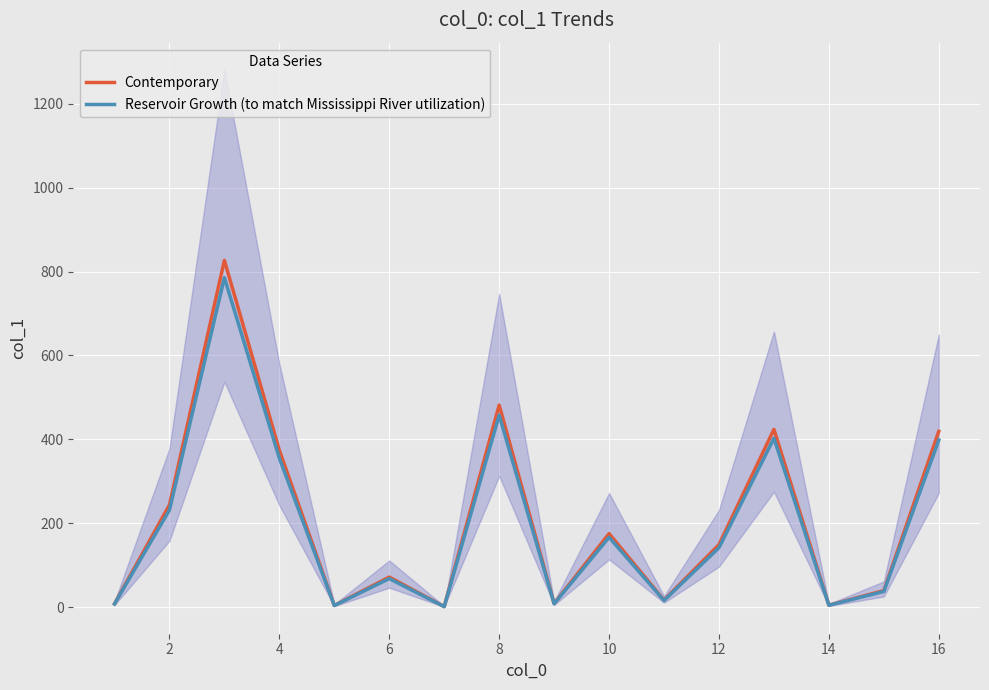

How many interior local valleys does the Reservoir Growth (to match Mississippi River utilization) series have?

5